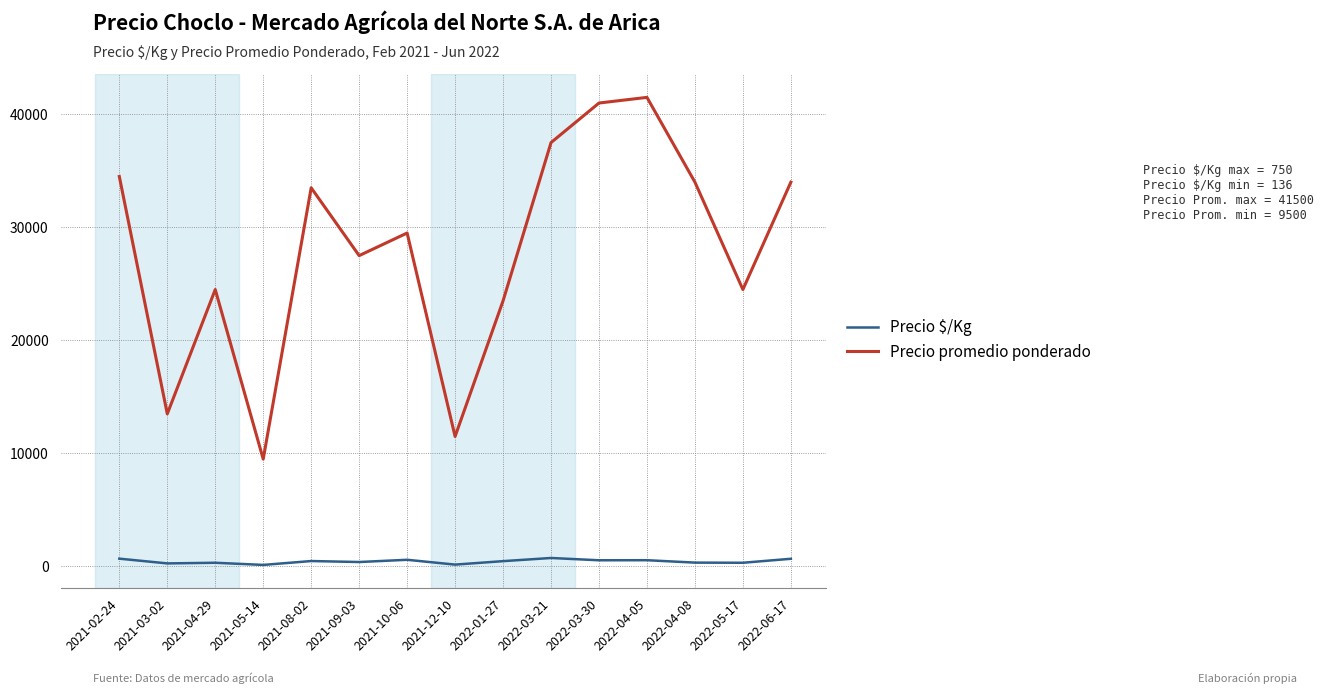

Where does the Precio $/Kg series first go above 470?

2021-02-24